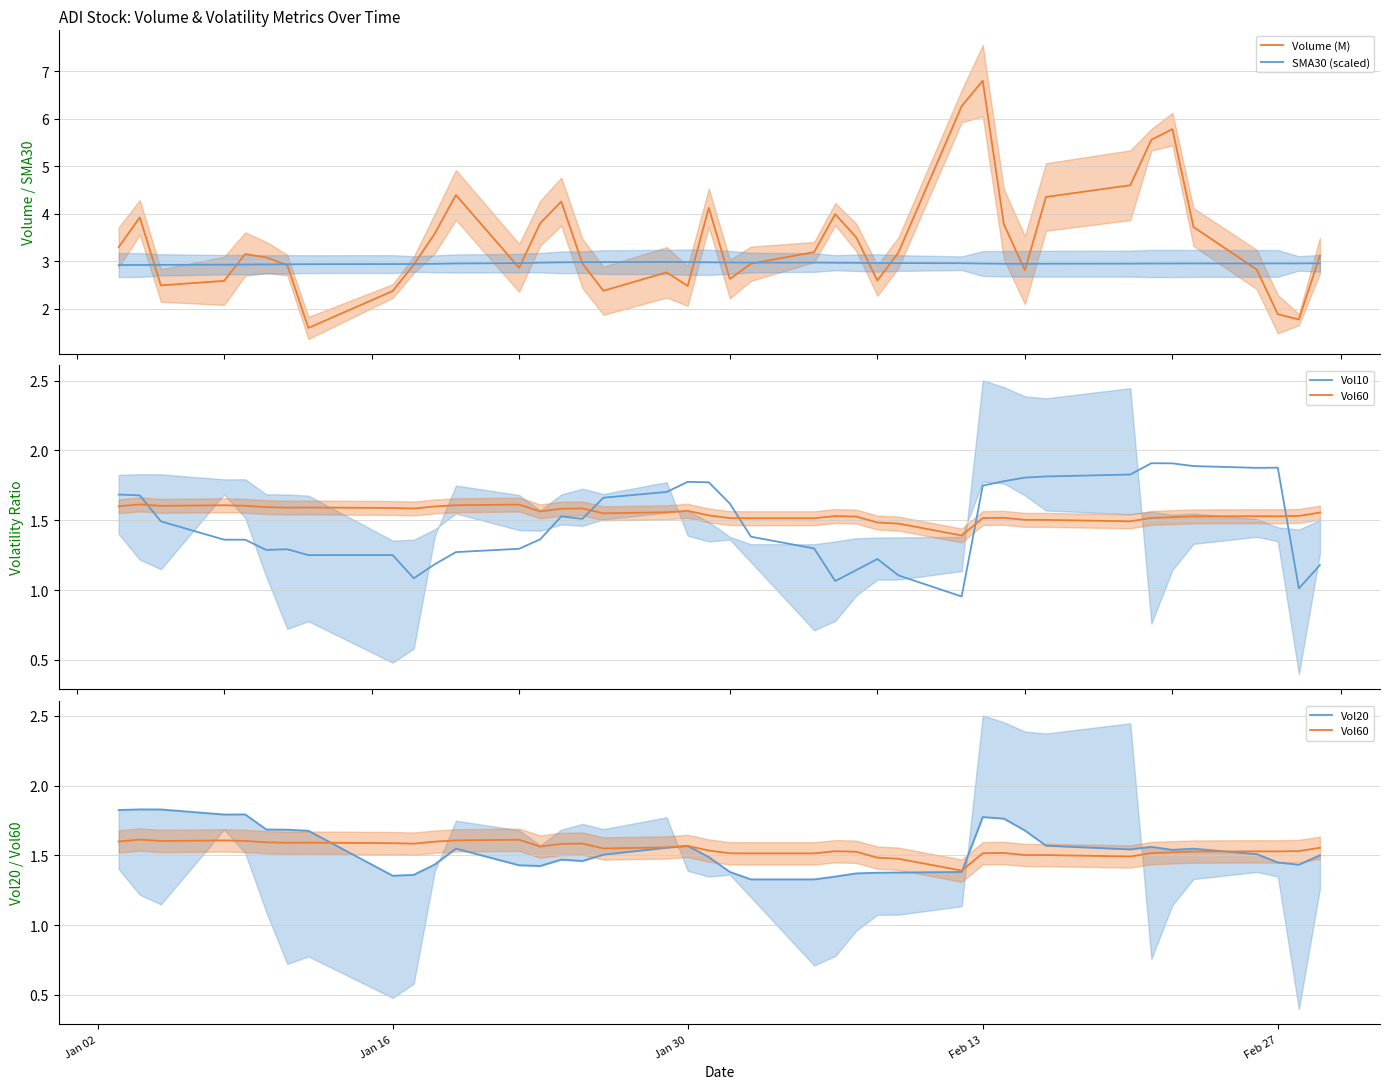

Reading left to right, transcribe all the data shown in this chart.

Volume (M): 3.3	3.9	2.5	2.6	3.2	3.1	2.9	1.6	2.4	2.9	3.6	4.4	2.9	3.8	4.3	3.0	2.4	2.8	2.5	4.1	2.6	2.9	3.2	4.0	3.5	2.6	3.2	6.3	6.8	3.8	2.8	4.4	4.6	5.6	5.8	3.7	2.8	1.9	1.8	3.1
SMA30 (scaled): 2.9	2.9	2.9	2.9	2.9	2.9	2.9	2.9	2.9	2.9	2.9	3.0	3.0	3.0	3.0	3.0	3.0	3.0	3.0	3.0	3.0	3.0	3.0	3.0	3.0	3.0	3.0	3.0	3.0	2.9	2.9	2.9	3.0	3.0	3.0	3.0	3.0	3.0	3.0	3.0
Vol10: 1.7	1.7	1.5	1.4	1.4	1.3	1.3	1.3	1.3	1.1	1.2	1.3	1.3	1.4	1.5	1.5	1.7	1.7	1.8	1.8	1.6	1.4	1.3	1.1	1.1	1.2	1.1	1.0	1.7	1.8	1.8	1.8	1.8	1.9	1.9	1.9	1.9	1.9	1.0	1.2
Vol60: 1.6	1.6	1.6	1.6	1.6	1.6	1.6	1.6	1.6	1.6	1.6	1.6	1.6	1.6	1.6	1.6	1.5	1.6	1.6	1.5	1.5	1.5	1.5	1.5	1.5	1.5	1.5	1.4	1.5	1.5	1.5	1.5	1.5	1.5	1.5	1.5	1.5	1.5	1.5	1.6
Vol20: 1.8	1.8	1.8	1.8	1.8	1.7	1.7	1.7	1.4	1.4	1.4	1.5	1.4	1.4	1.5	1.5	1.5	1.6	1.6	1.5	1.4	1.3	1.3	1.3	1.4	1.4	1.4	1.4	1.8	1.8	1.7	1.6	1.5	1.6	1.5	1.5	1.5	1.4	1.4	1.5